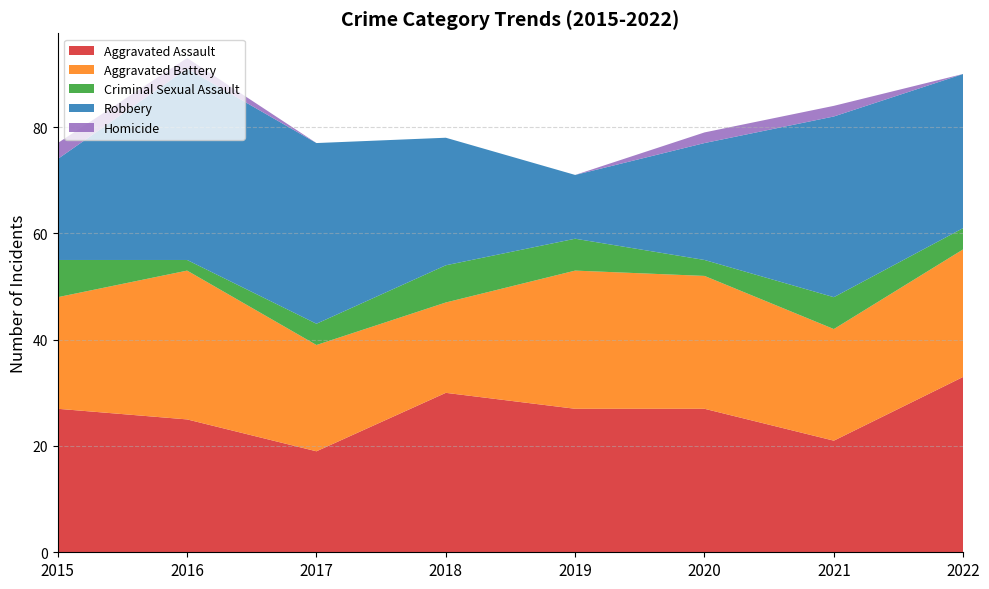

Reading left to right, list all the values displayed in this chart.

Aggravated Assault: 2015=27	2016=25	2017=19	2018=30	2019=27	2020=27	2021=21	2022=33
Aggravated Battery: 2015=21	2016=28	2017=20	2018=17	2019=26	2020=25	2021=21	2022=24
Criminal Sexual Assault: 2015=7	2016=2	2017=4	2018=7	2019=6	2020=3	2021=6	2022=4
Robbery: 2015=19	2016=36	2017=34	2018=24	2019=12	2020=22	2021=34	2022=29
Homicide: 2015=3	2016=2	2017=0	2018=0	2019=0	2020=2	2021=2	2022=0